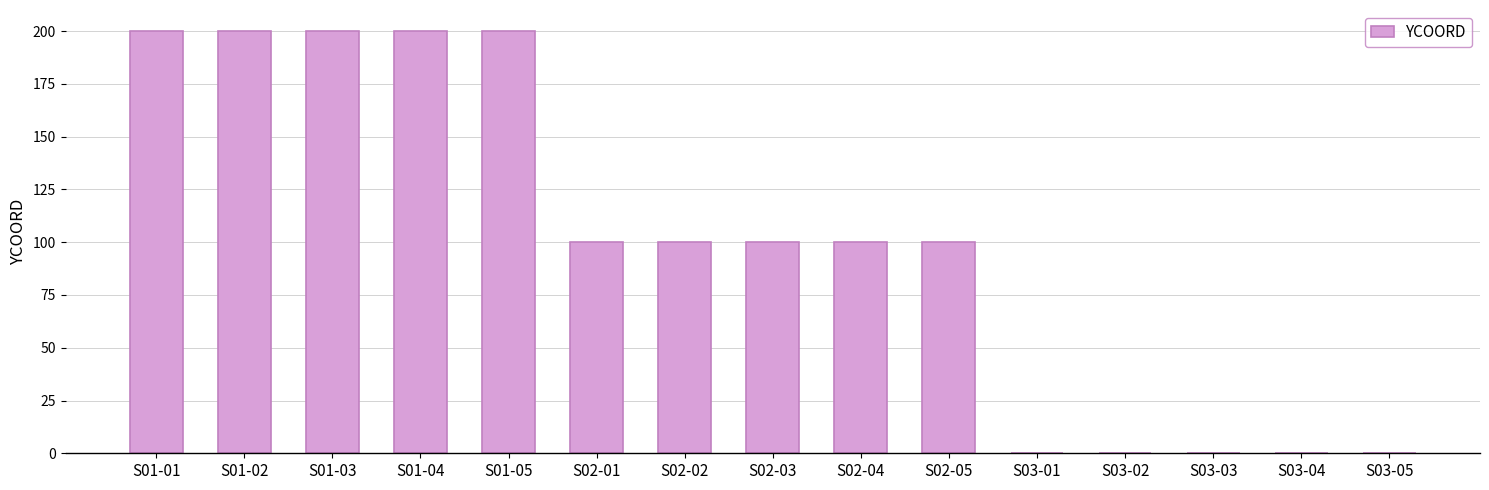

Read the value at S01-03, to the nearest 50.

200